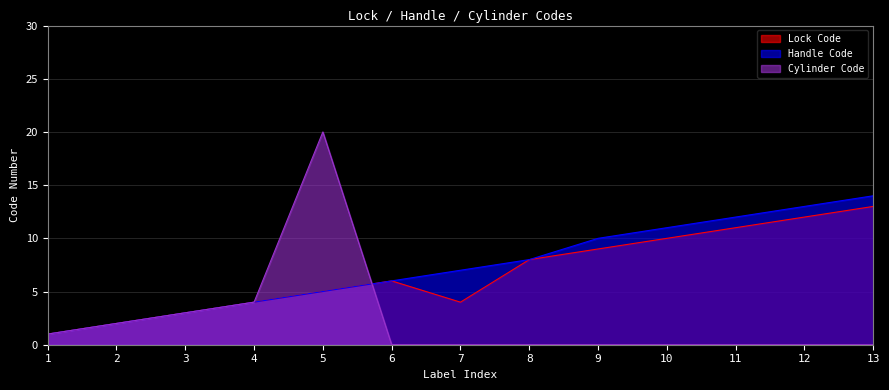

Count the number of data series in this chart.

3